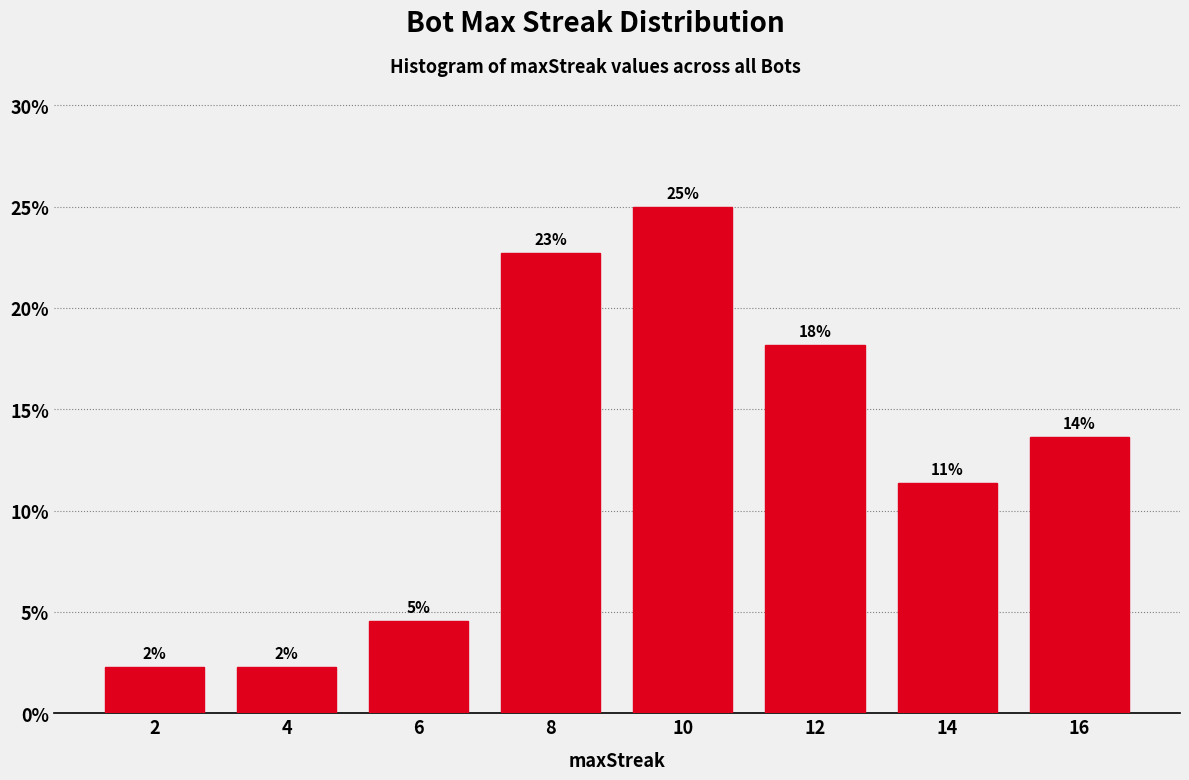

Does the chart contain any negative values?

No